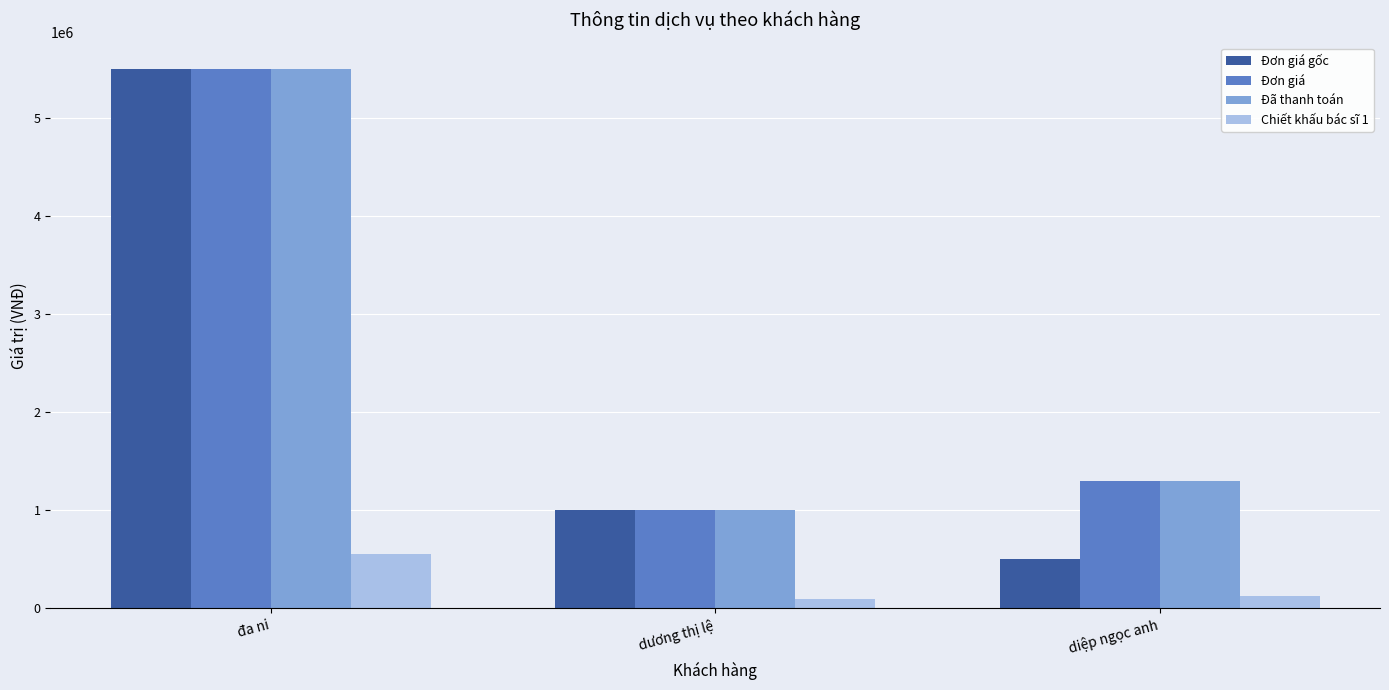

What is the approximate value of Đơn giá gốc at diệp ngọc anh?

500000